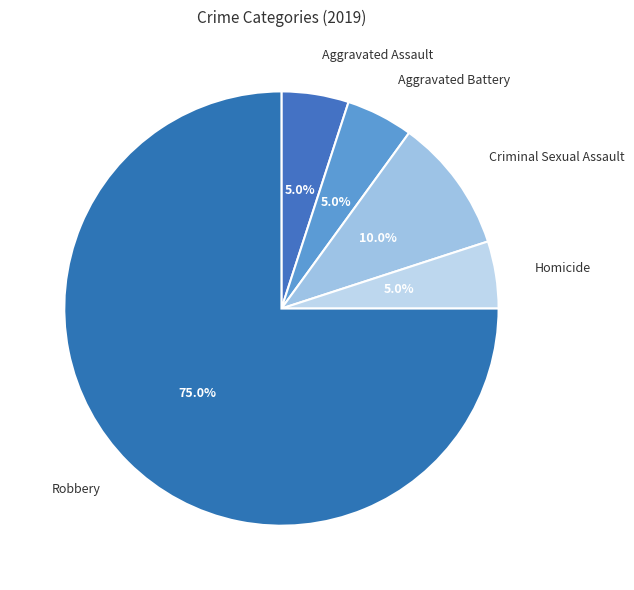

True or false: Aggravated Battery accounts for 11% of the total.

False